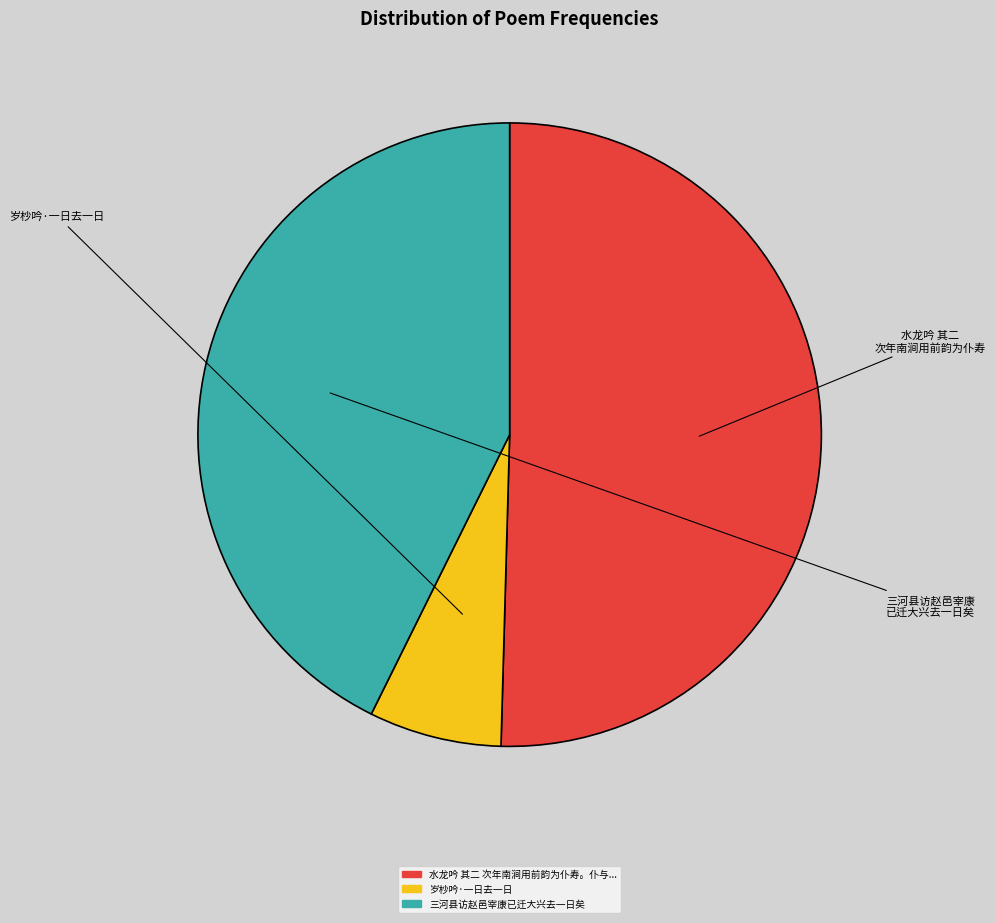

How many slices are in this pie chart?

3